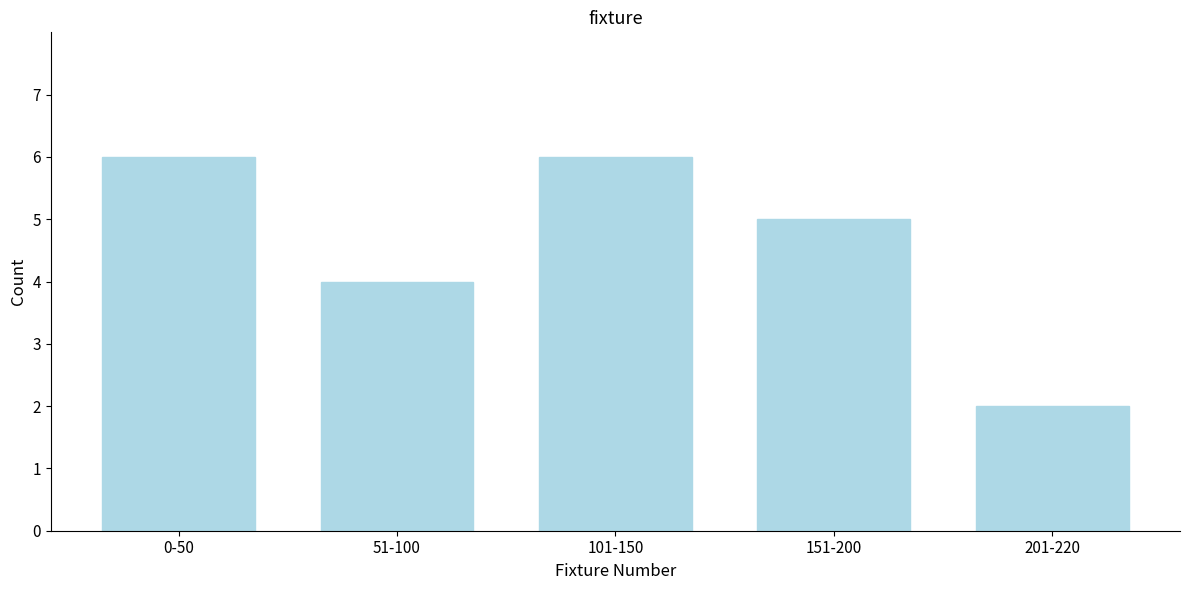

Reading left to right, extract all data points from this chart.

6	4	6	5	2